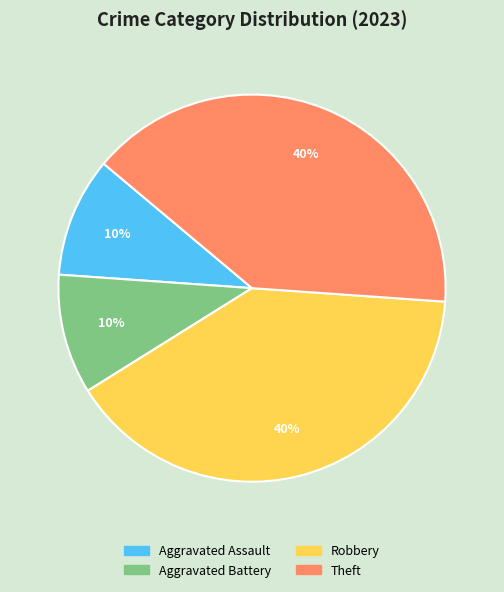

How many segments does this pie chart have?

4